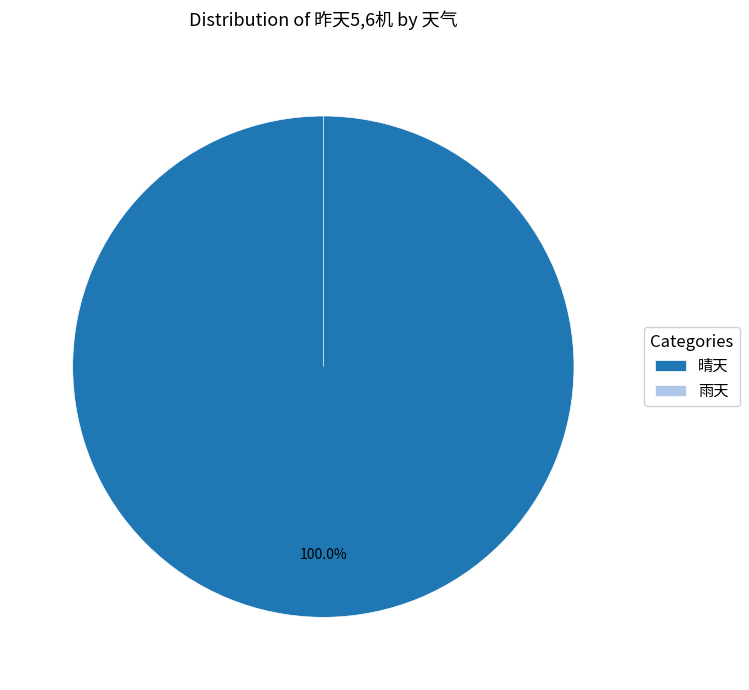

How many slices are in this pie chart?

2